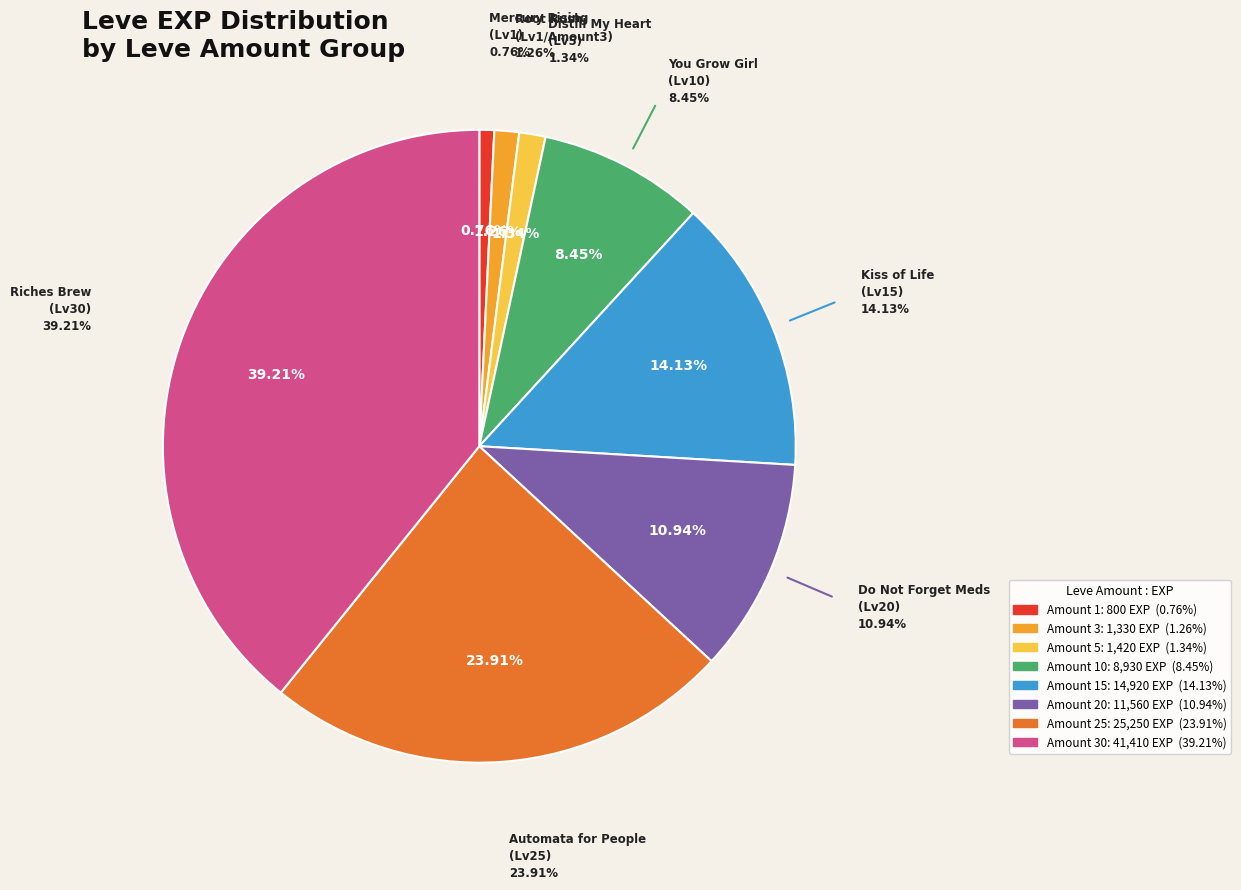

To the nearest percent, what is the difference between the largest and smallest slice percentages?

38%